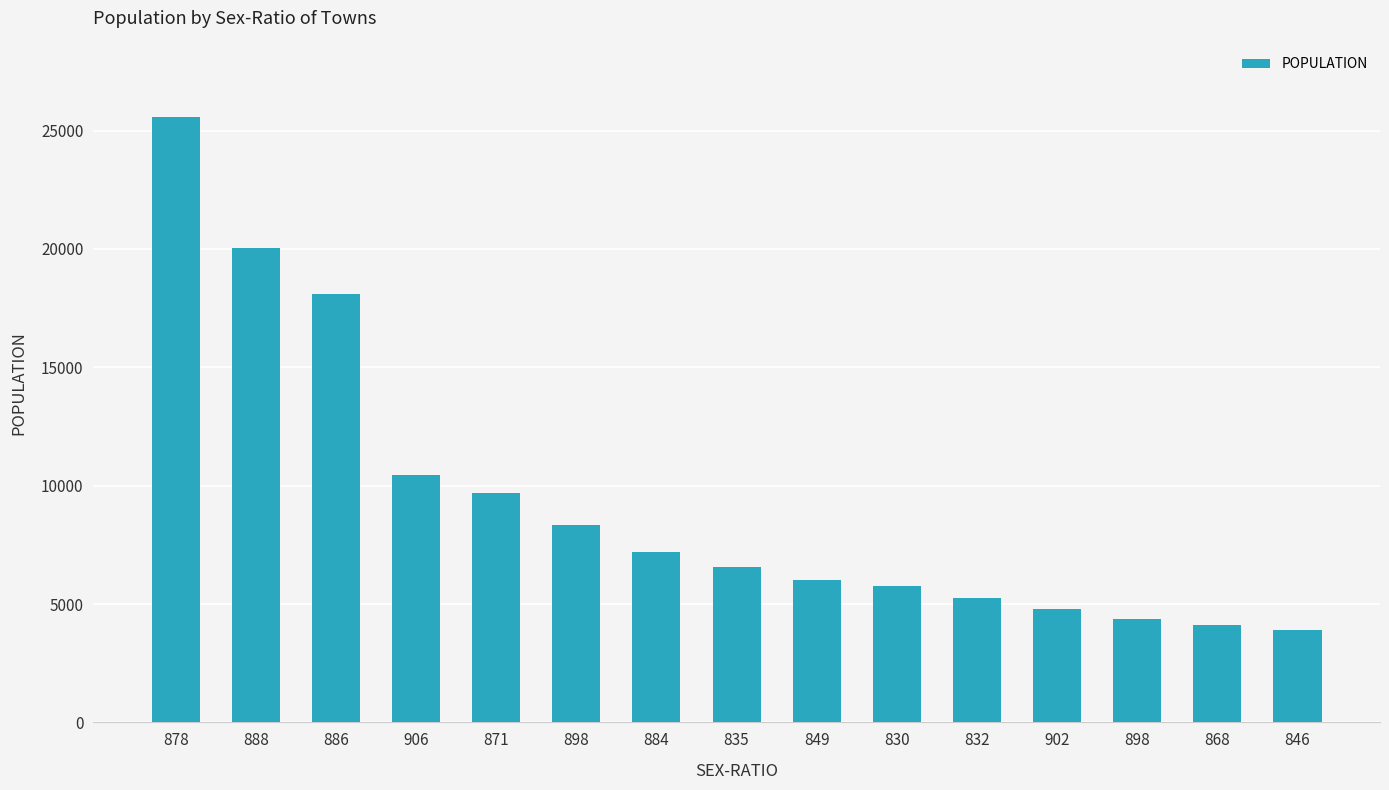

How many data points are less than 6570?

7